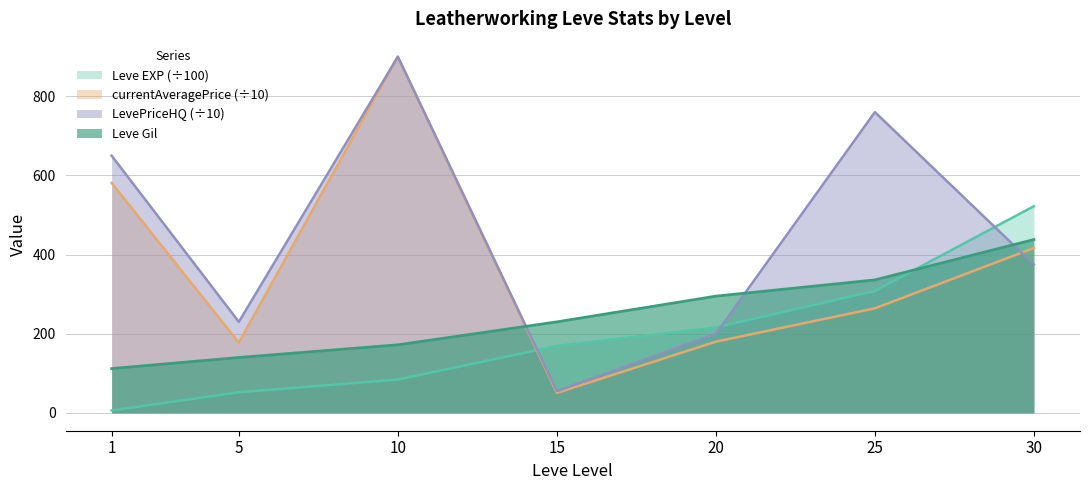

How many lines are shown in the chart?

4